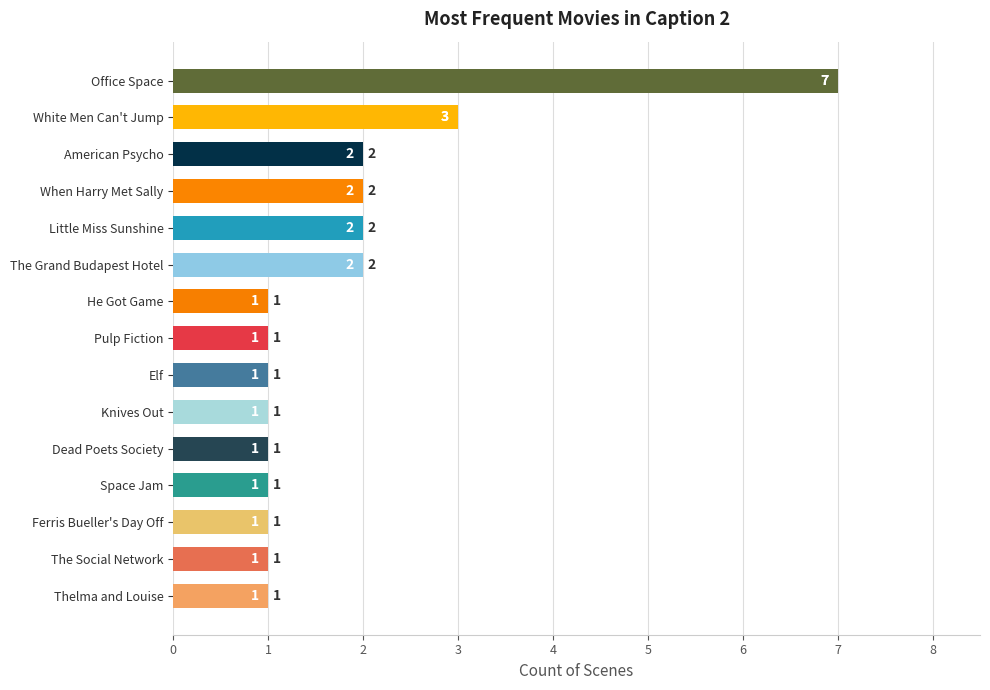

True or false: the data shows 2 at When Harry Met Sally.

True